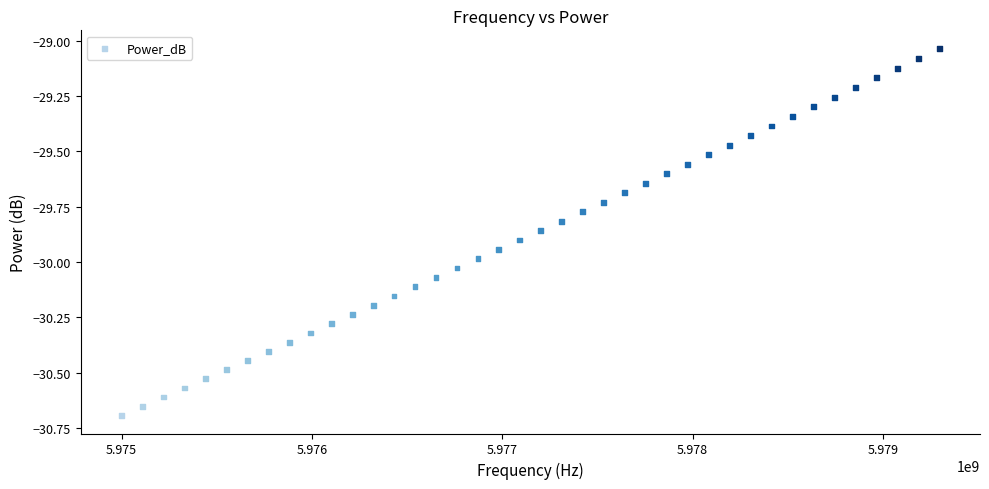

What is the range of X values (max minus min)?

4294294.3